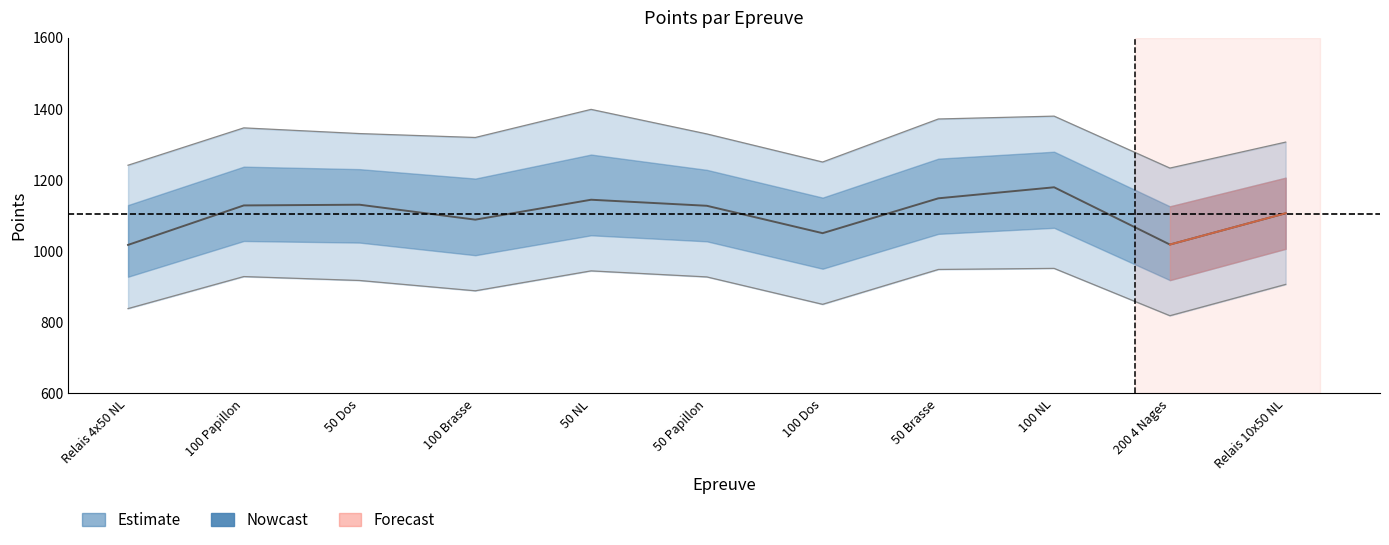

What is the difference between the second highest and second lowest values in the Points_lower series?

110